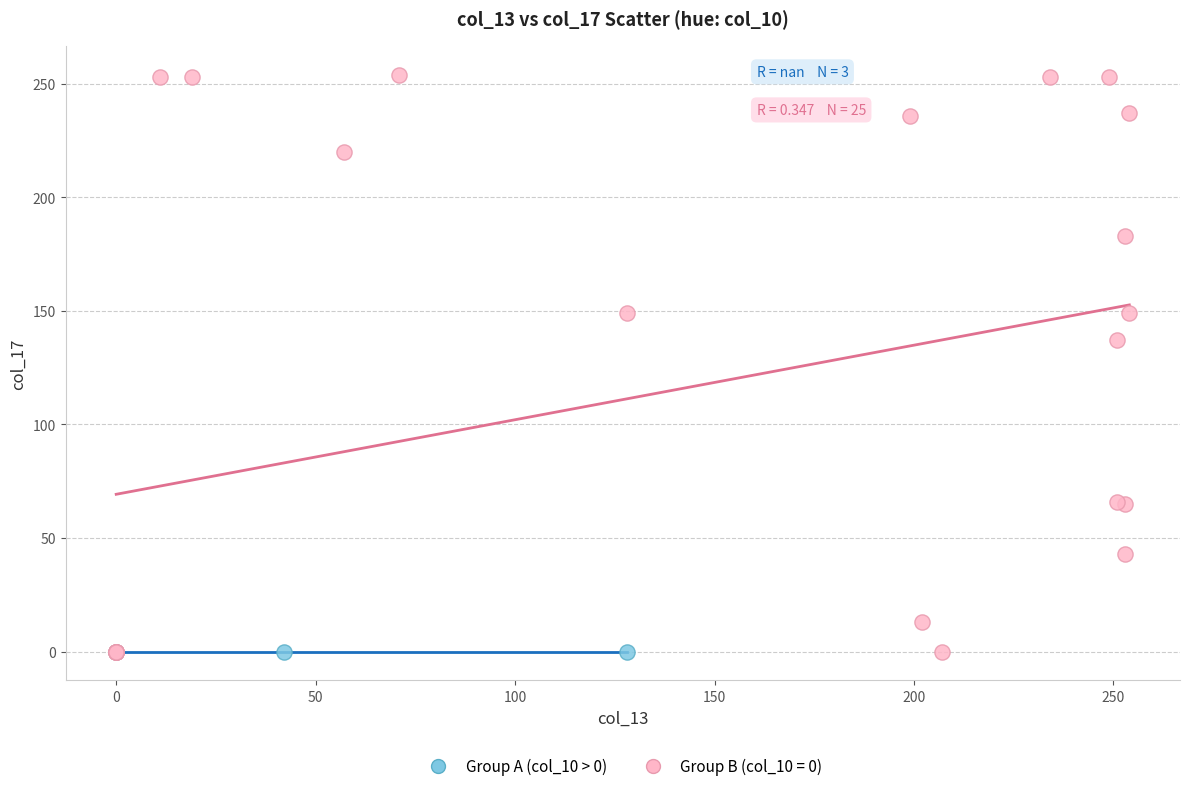

Which series reaches the maximum Y coordinate?

Group B (col_10 = 0)